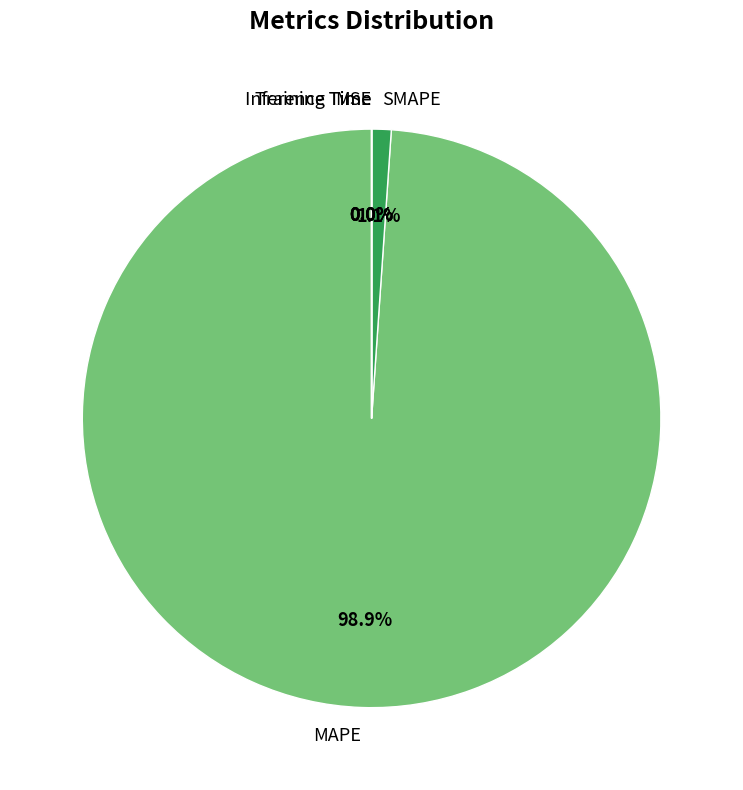

Which category has the biggest portion of the pie?

MAPE